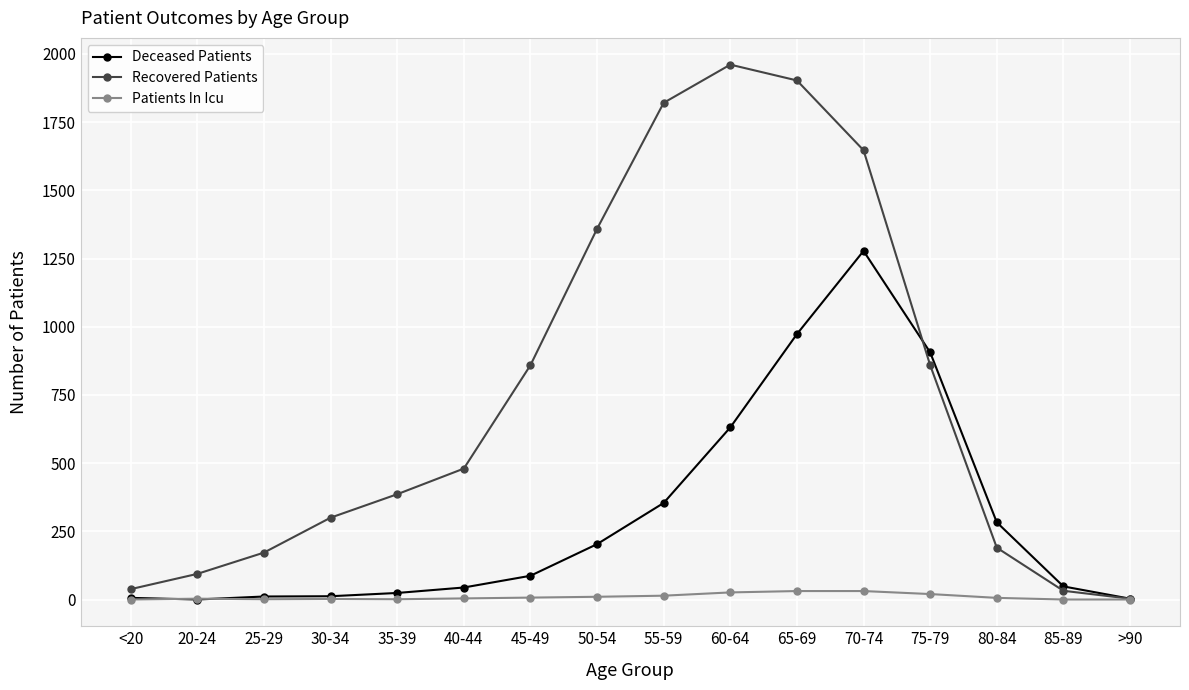

List the series in order of their overall mean, highest first.

Recovered Patients, Deceased Patients, Patients In Icu